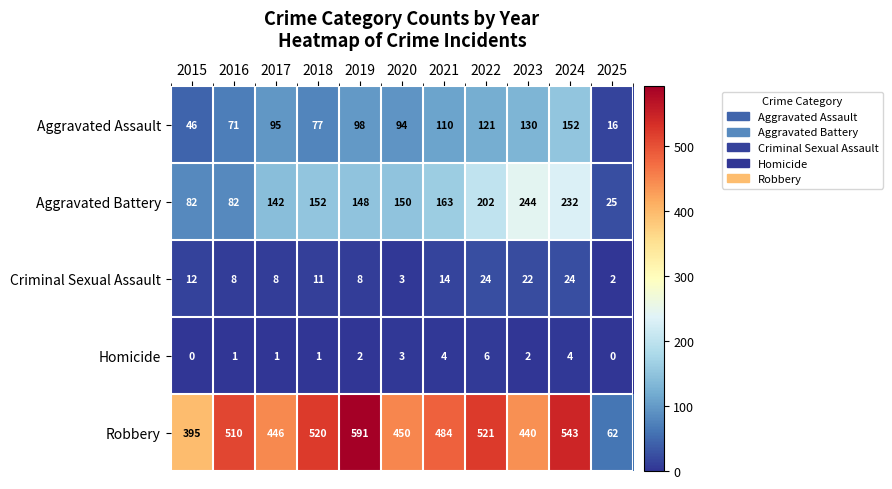

The value of Aggravated Battery at 2025 is 7. True or false?

False